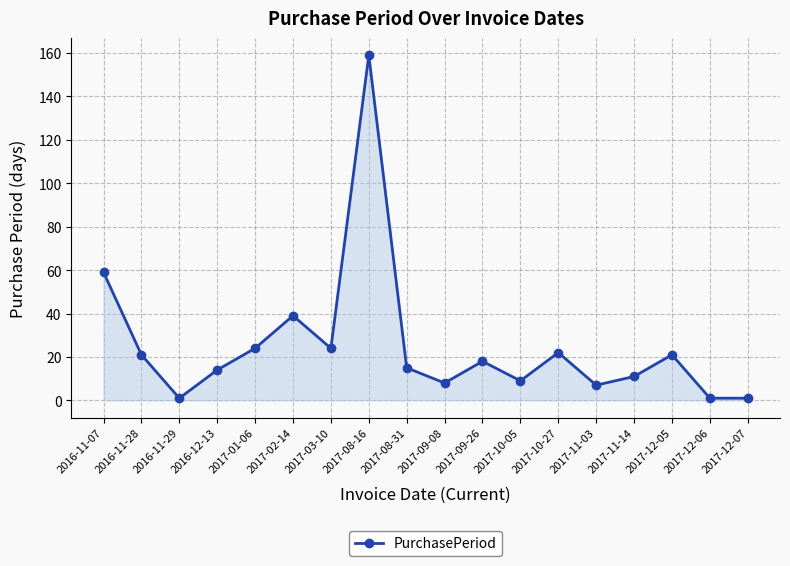

What is the change in value from 2017-01-06 to 2017-11-03?

-17